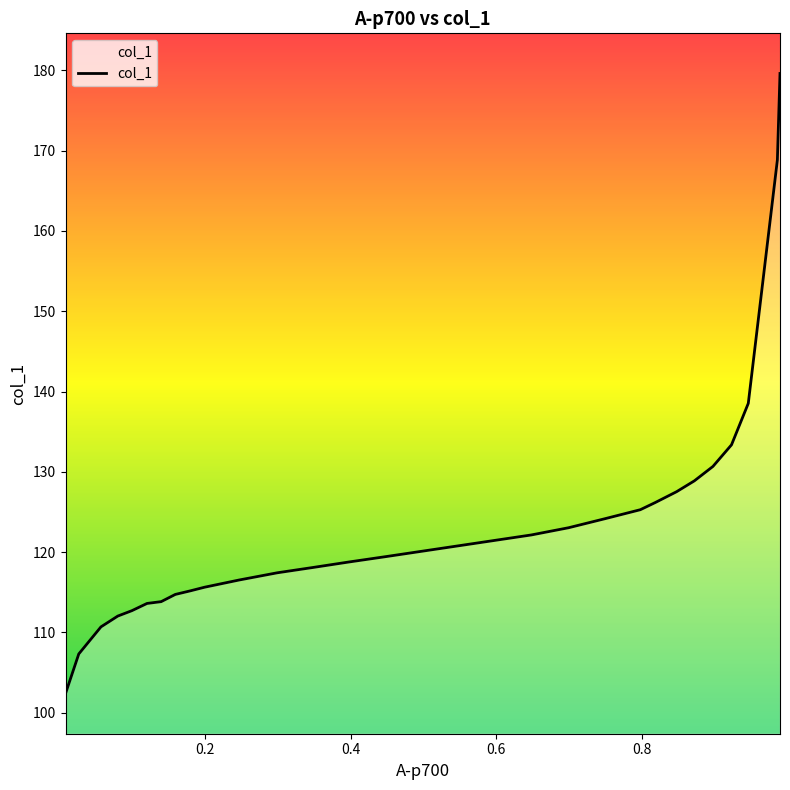

What is the difference between the maximum and minimum values?

77.2